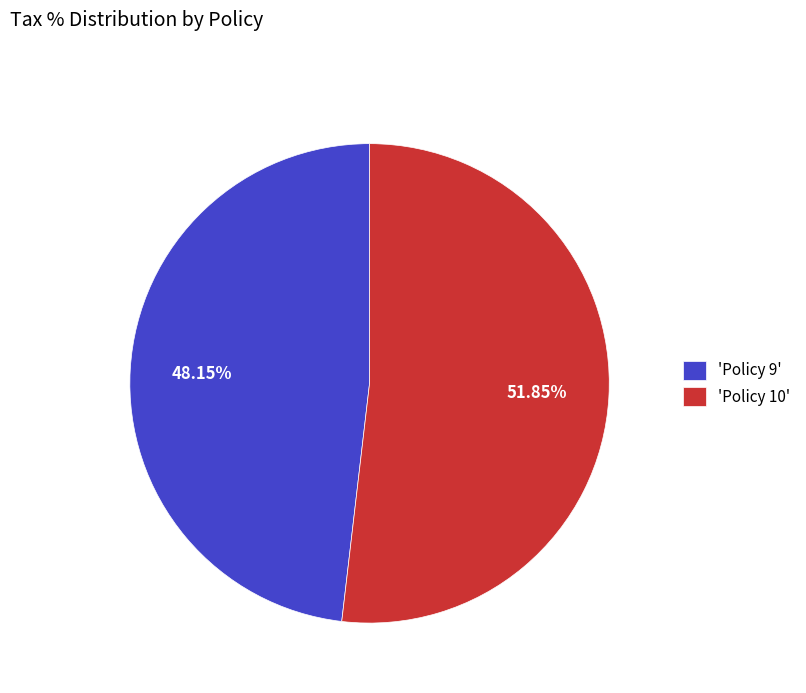

How many slices are in this pie chart?

2